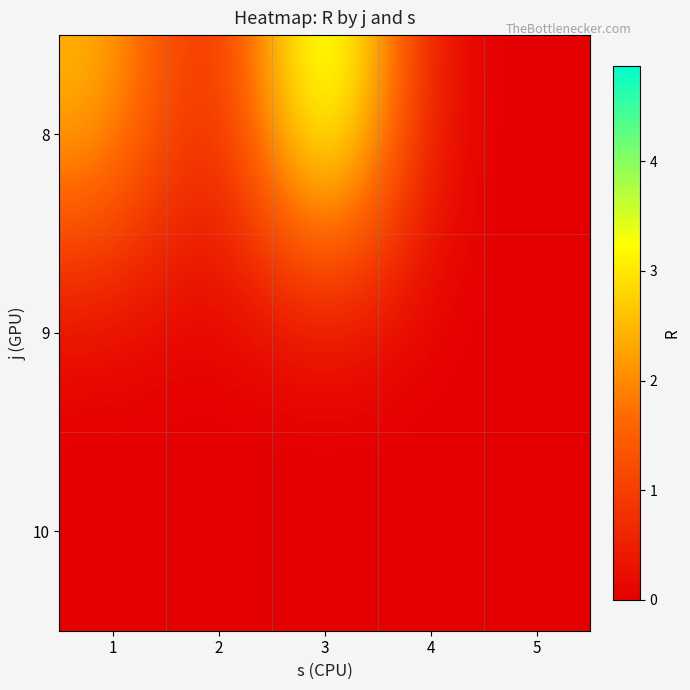

Which series has the largest range (max minus min)?

8